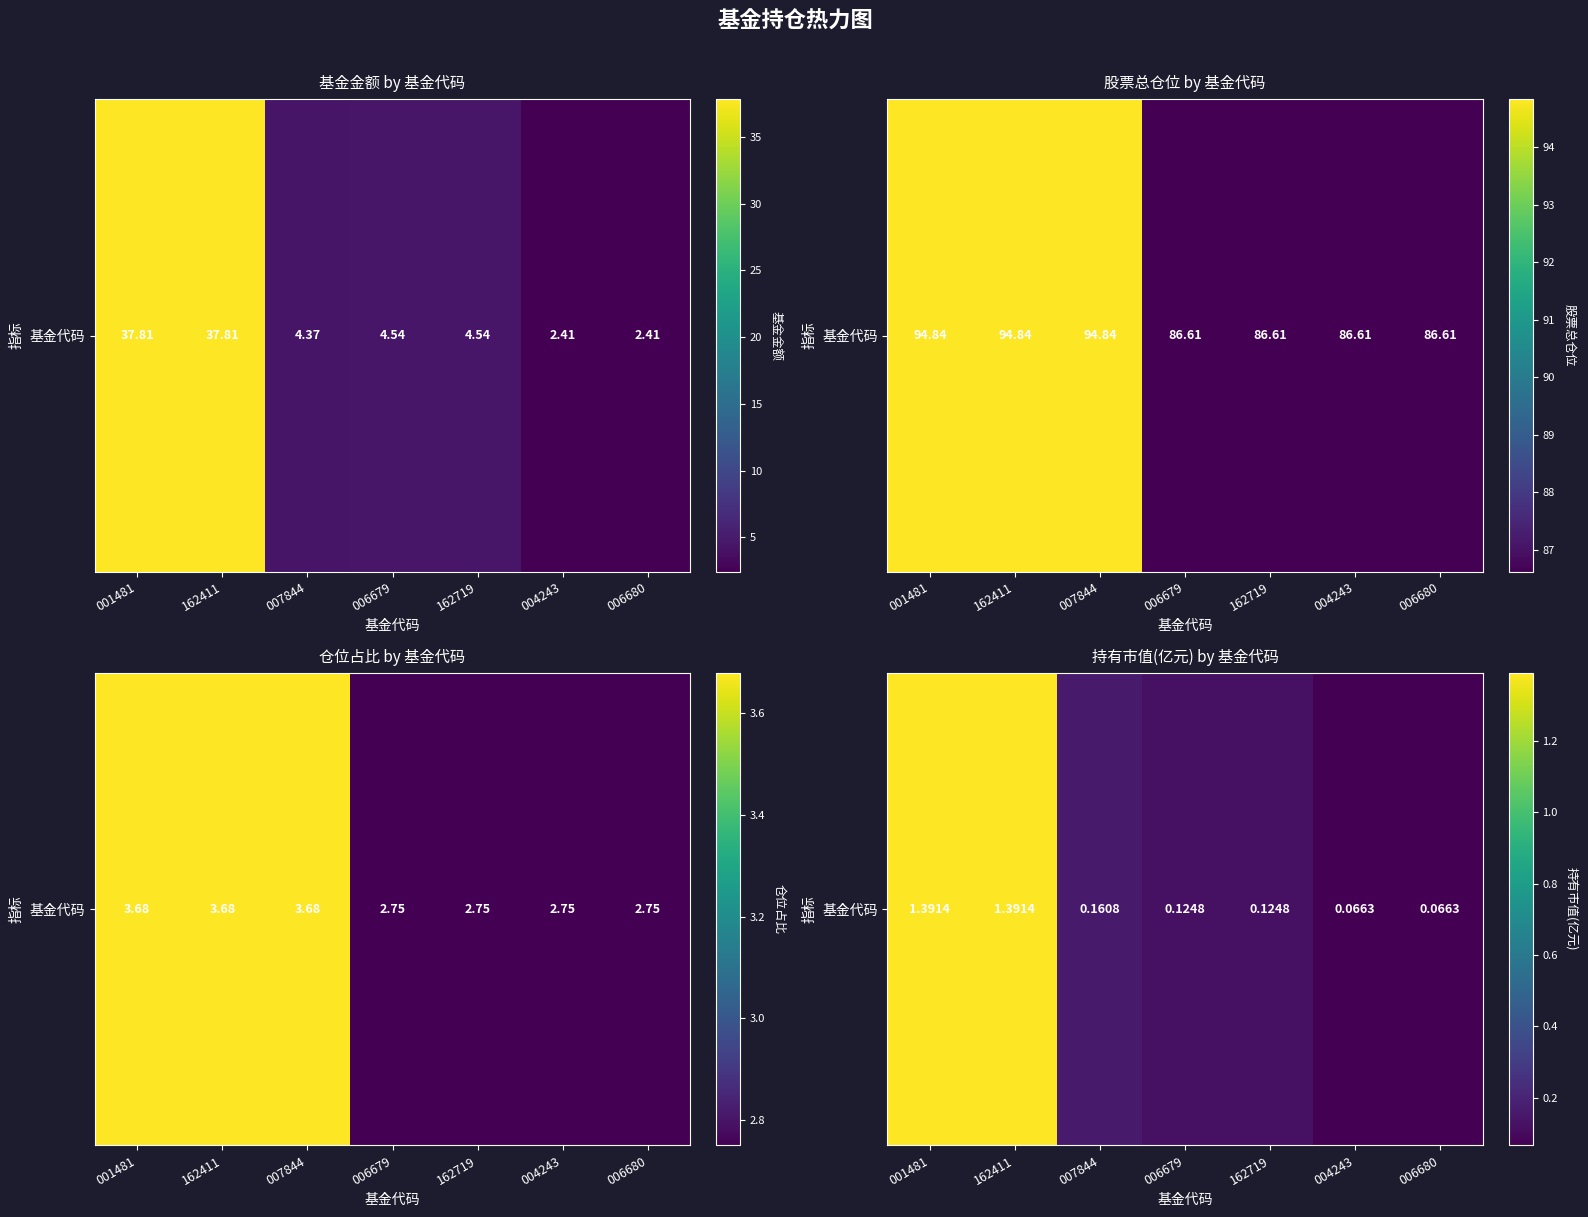

What is the smallest value displayed?

0.1